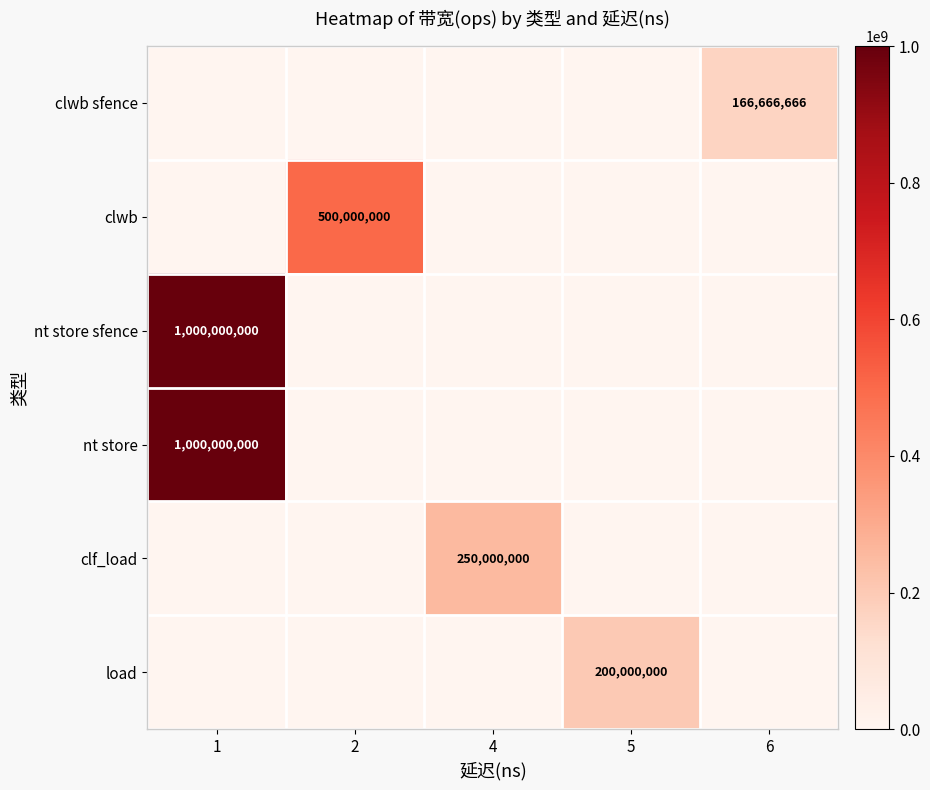

At which category is the sum across all series the highest?

1